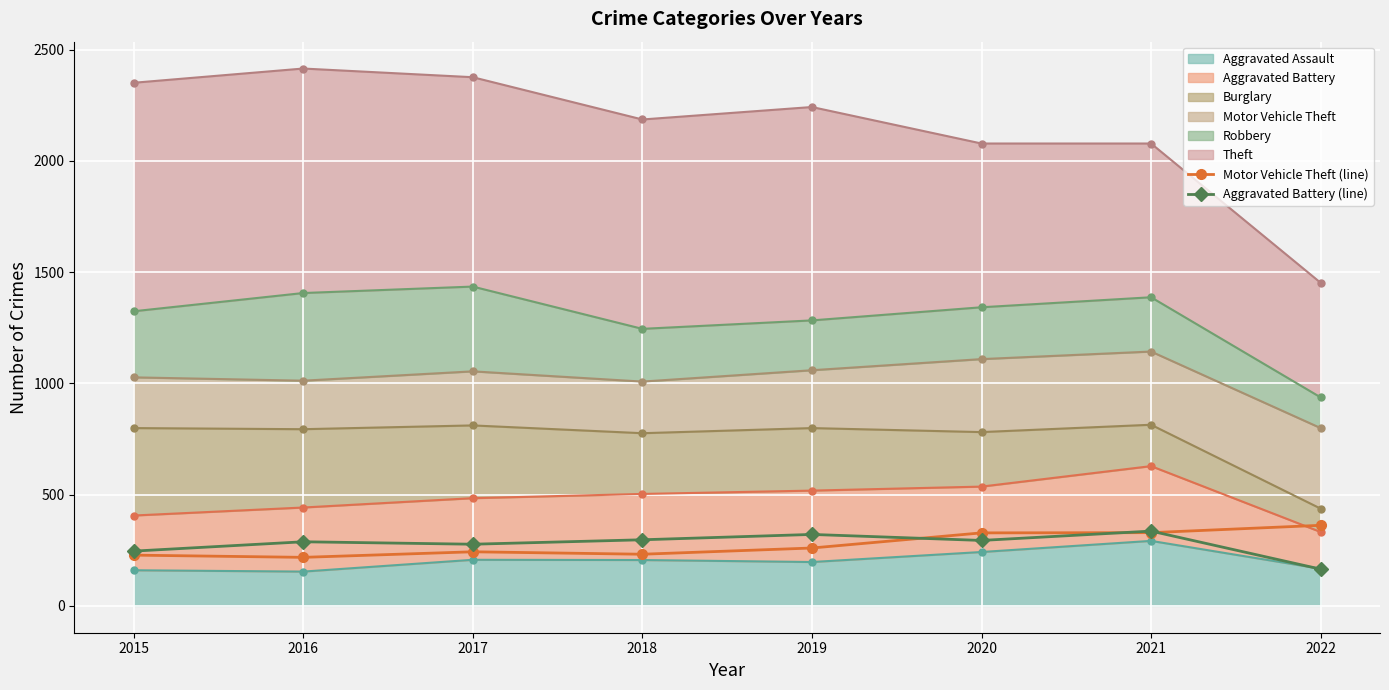

What is the sum of all Aggravated Battery (line) values?

2224